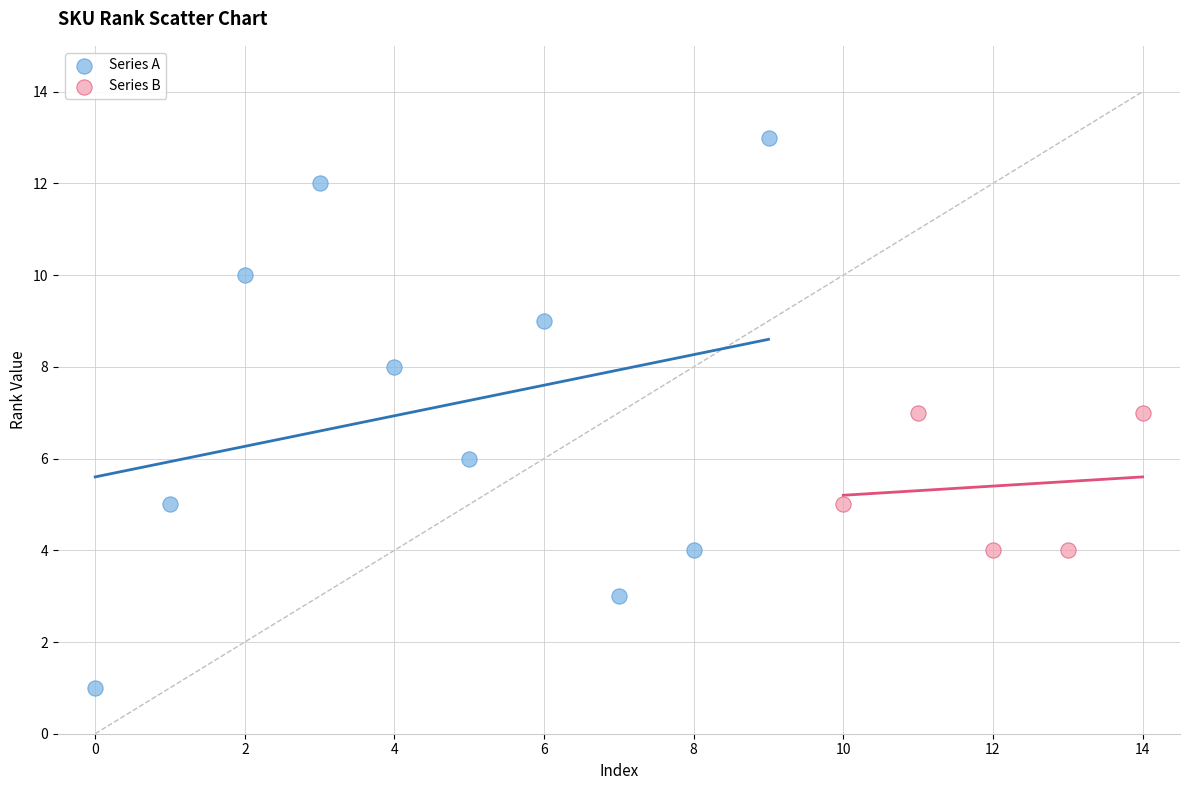

Which series contains the highest Y value?

Series A